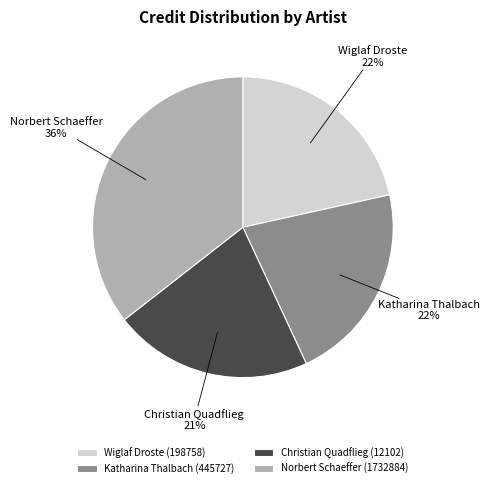

Do Norbert Schaeffer (1732884) and Wiglaf Droste (198758) together represent more than half of the pie?

Yes